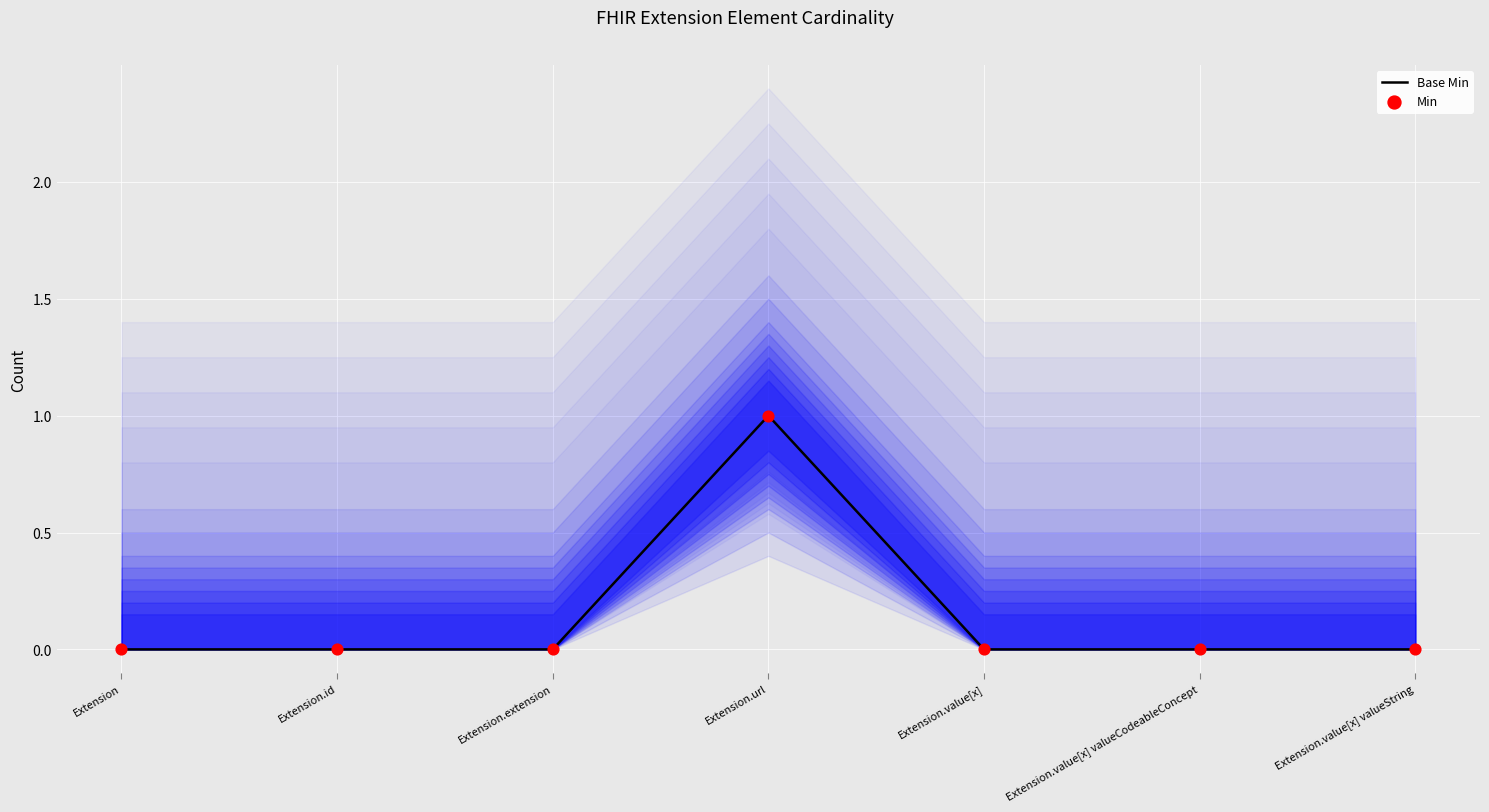

At how many categories does at least one series exceed 0?

1